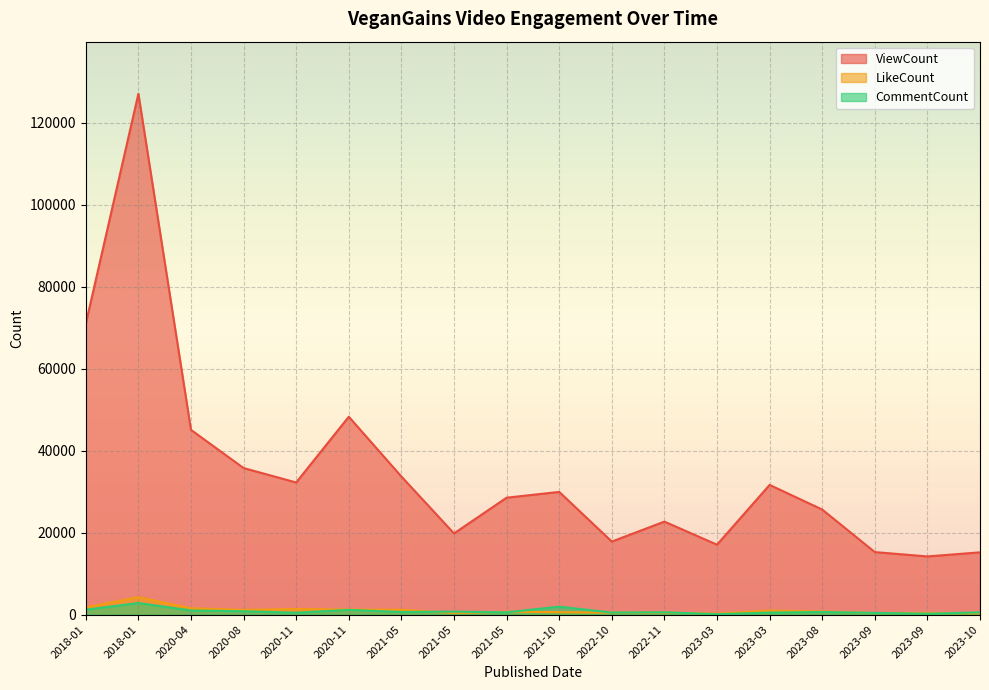

What is the highest value of the LikeCount series?

4282